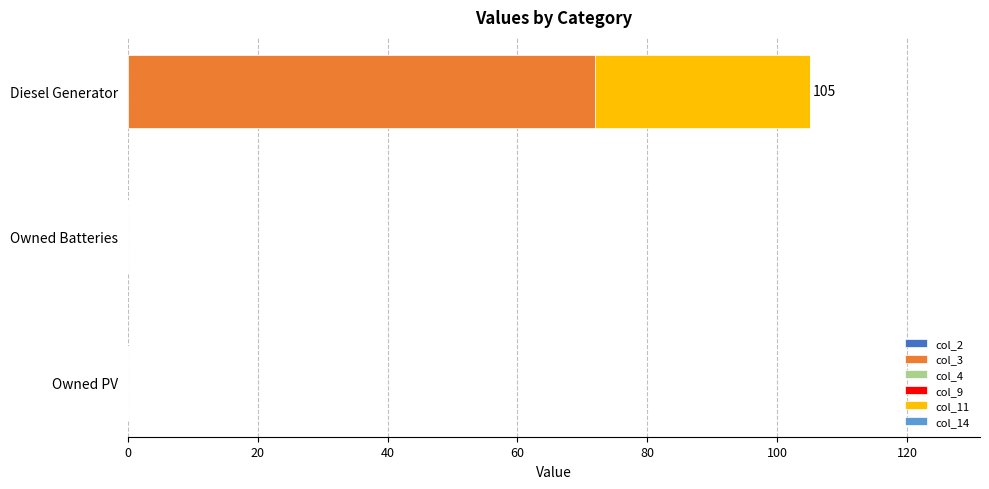

At which label does col_3 reach its peak?

Diesel Generator